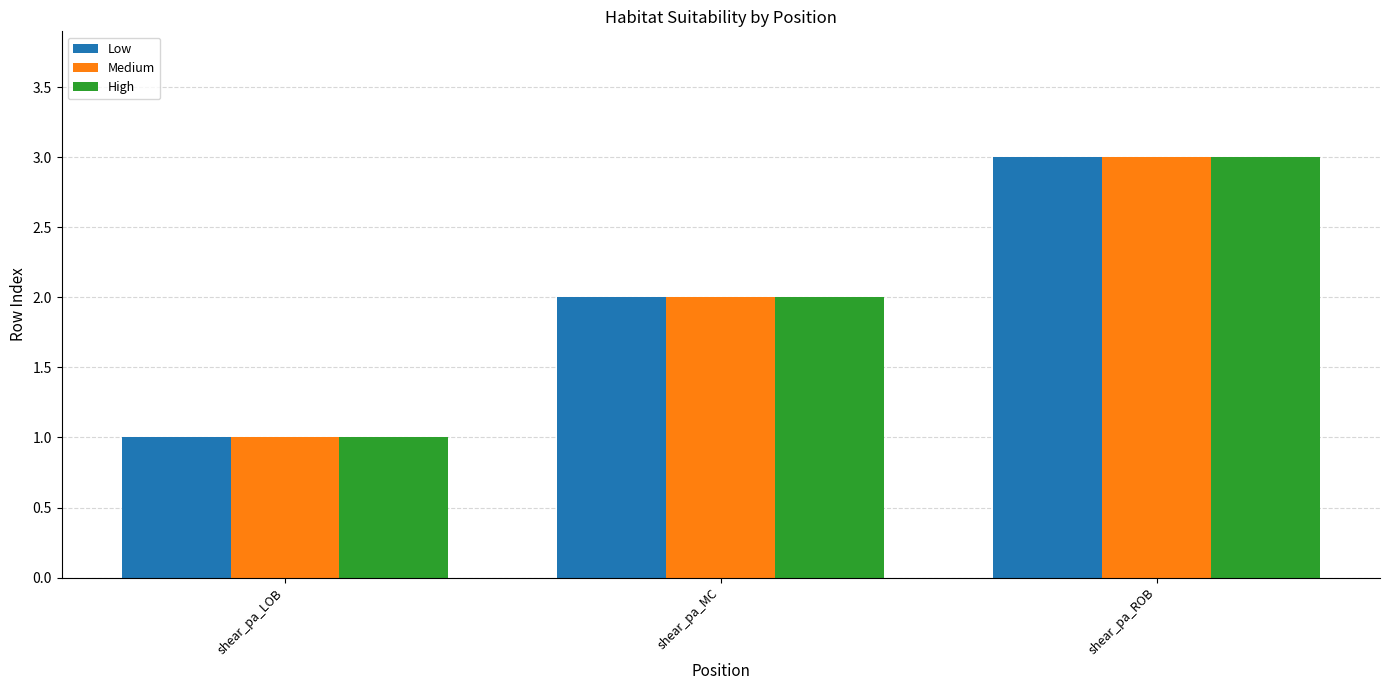

What position from the right is shear_pa_ROB?

1